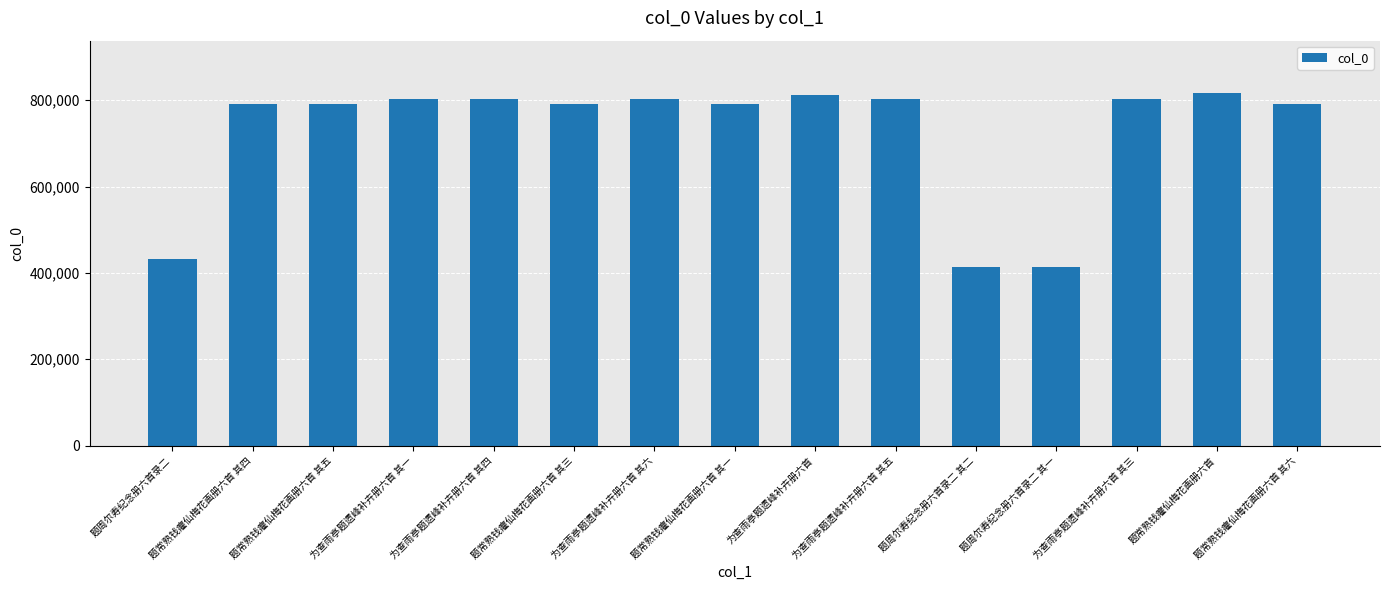

The chart shows a value of 815540 at 题常熟钱癯仙梅花画册六首. True or false?

True